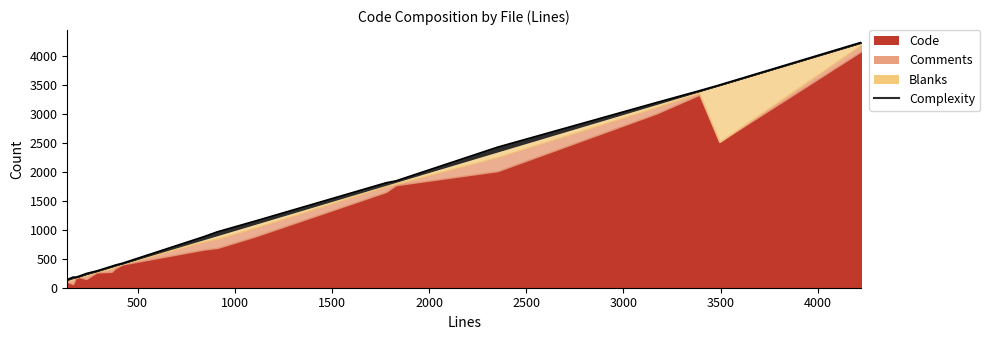

Count the number of categories in the chart.

19